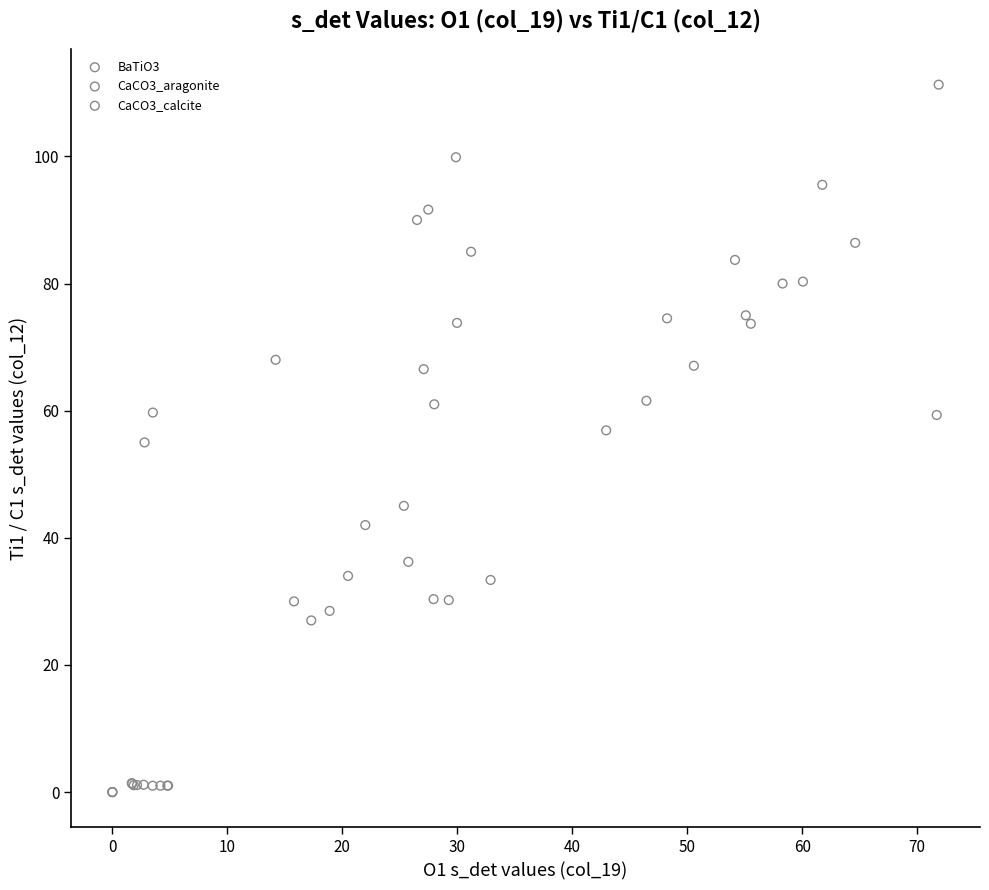

Which series has the largest Y range (max minus min)?

BaTiO3